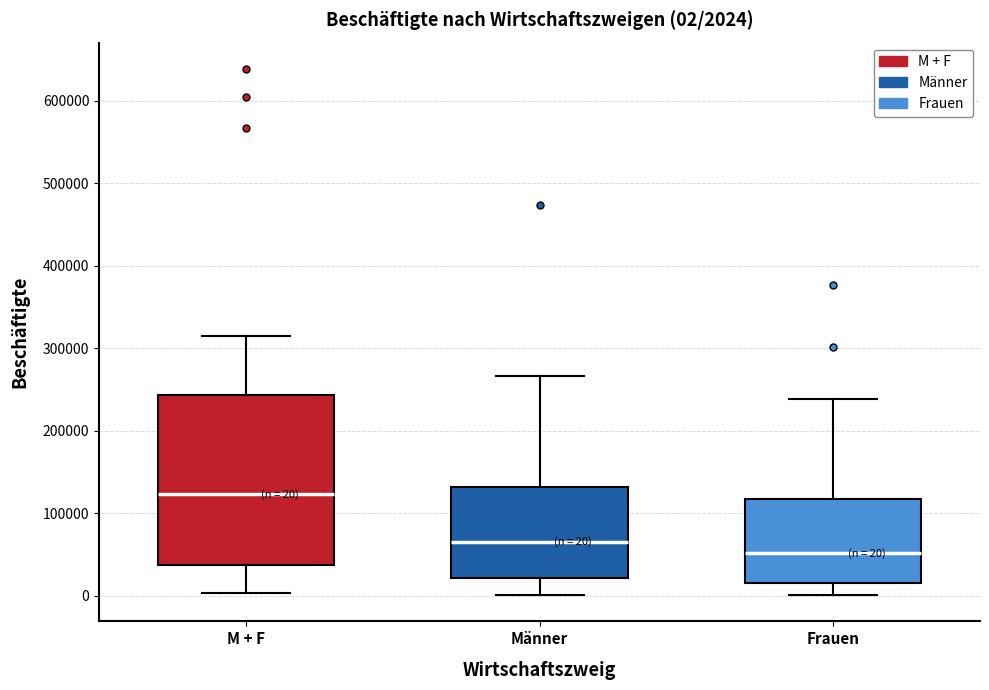

Which box is the tallest, from its lower edge to its upper edge?

M + F